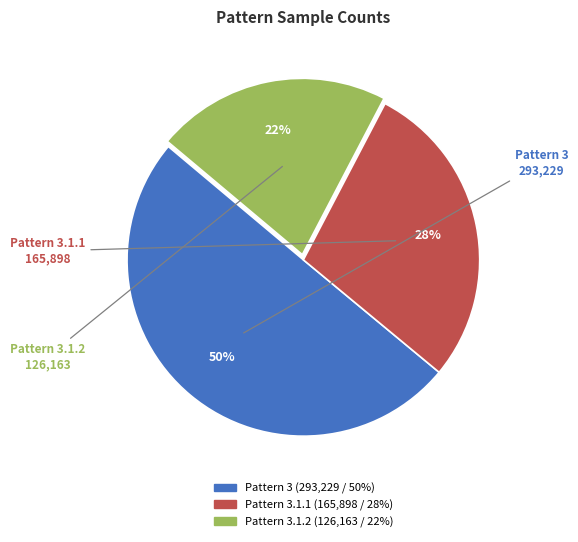

To the nearest percent, what is the average slice percentage?

33%